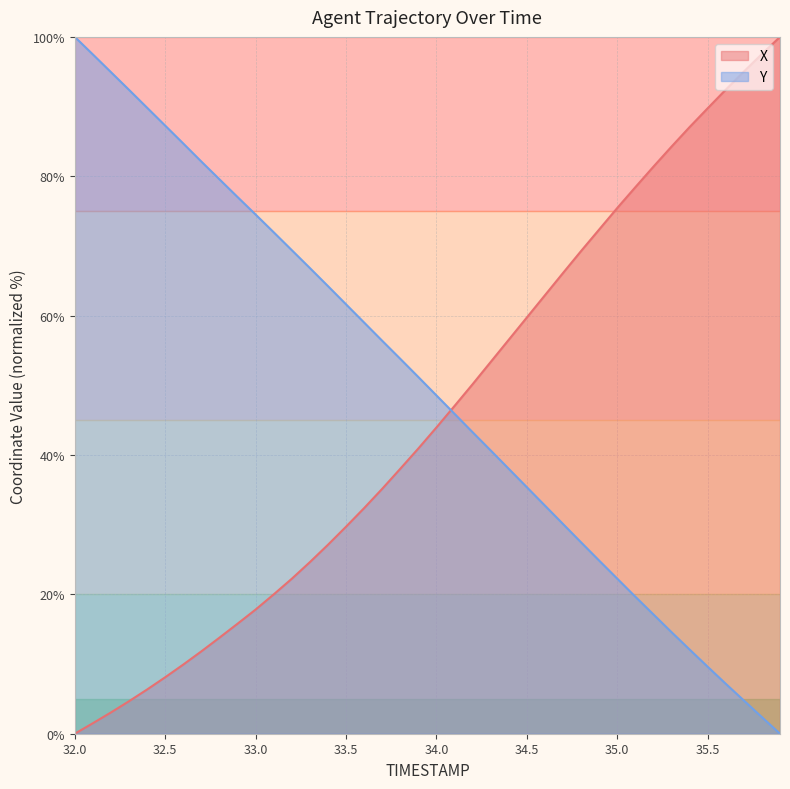

How many intersections are there between X and Y?

1